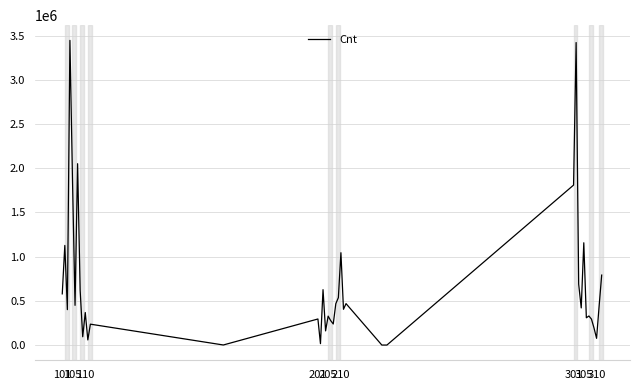

What is the difference between the maximum and minimum values?

3445377